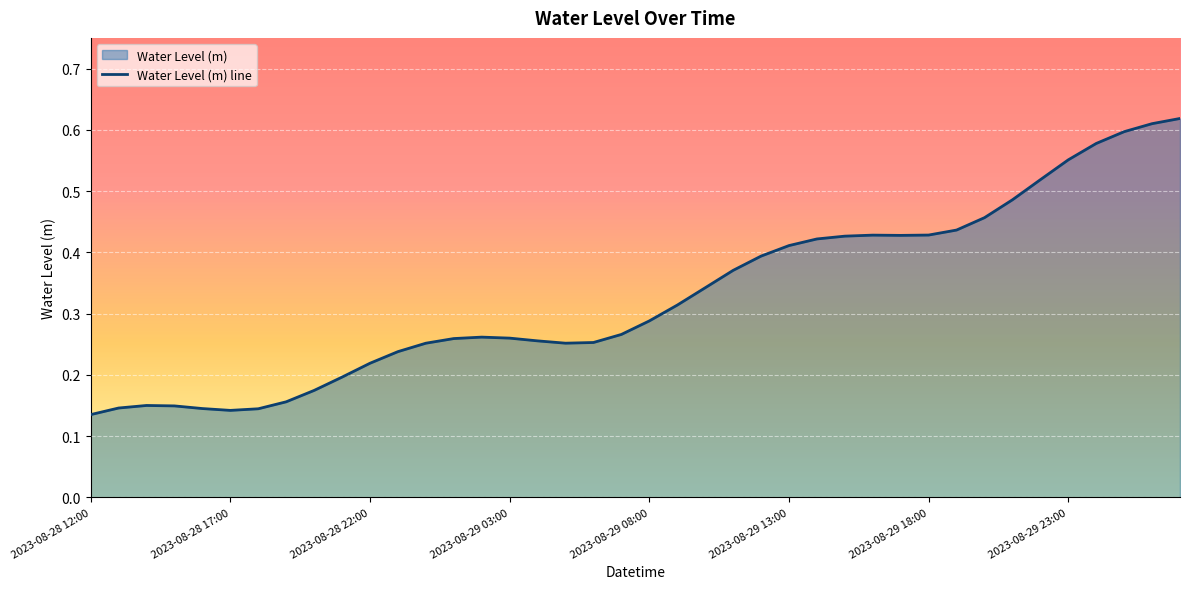

What is the change in value from 2023-08-29 03:00 to 2023-08-30 00:00?

+0.3